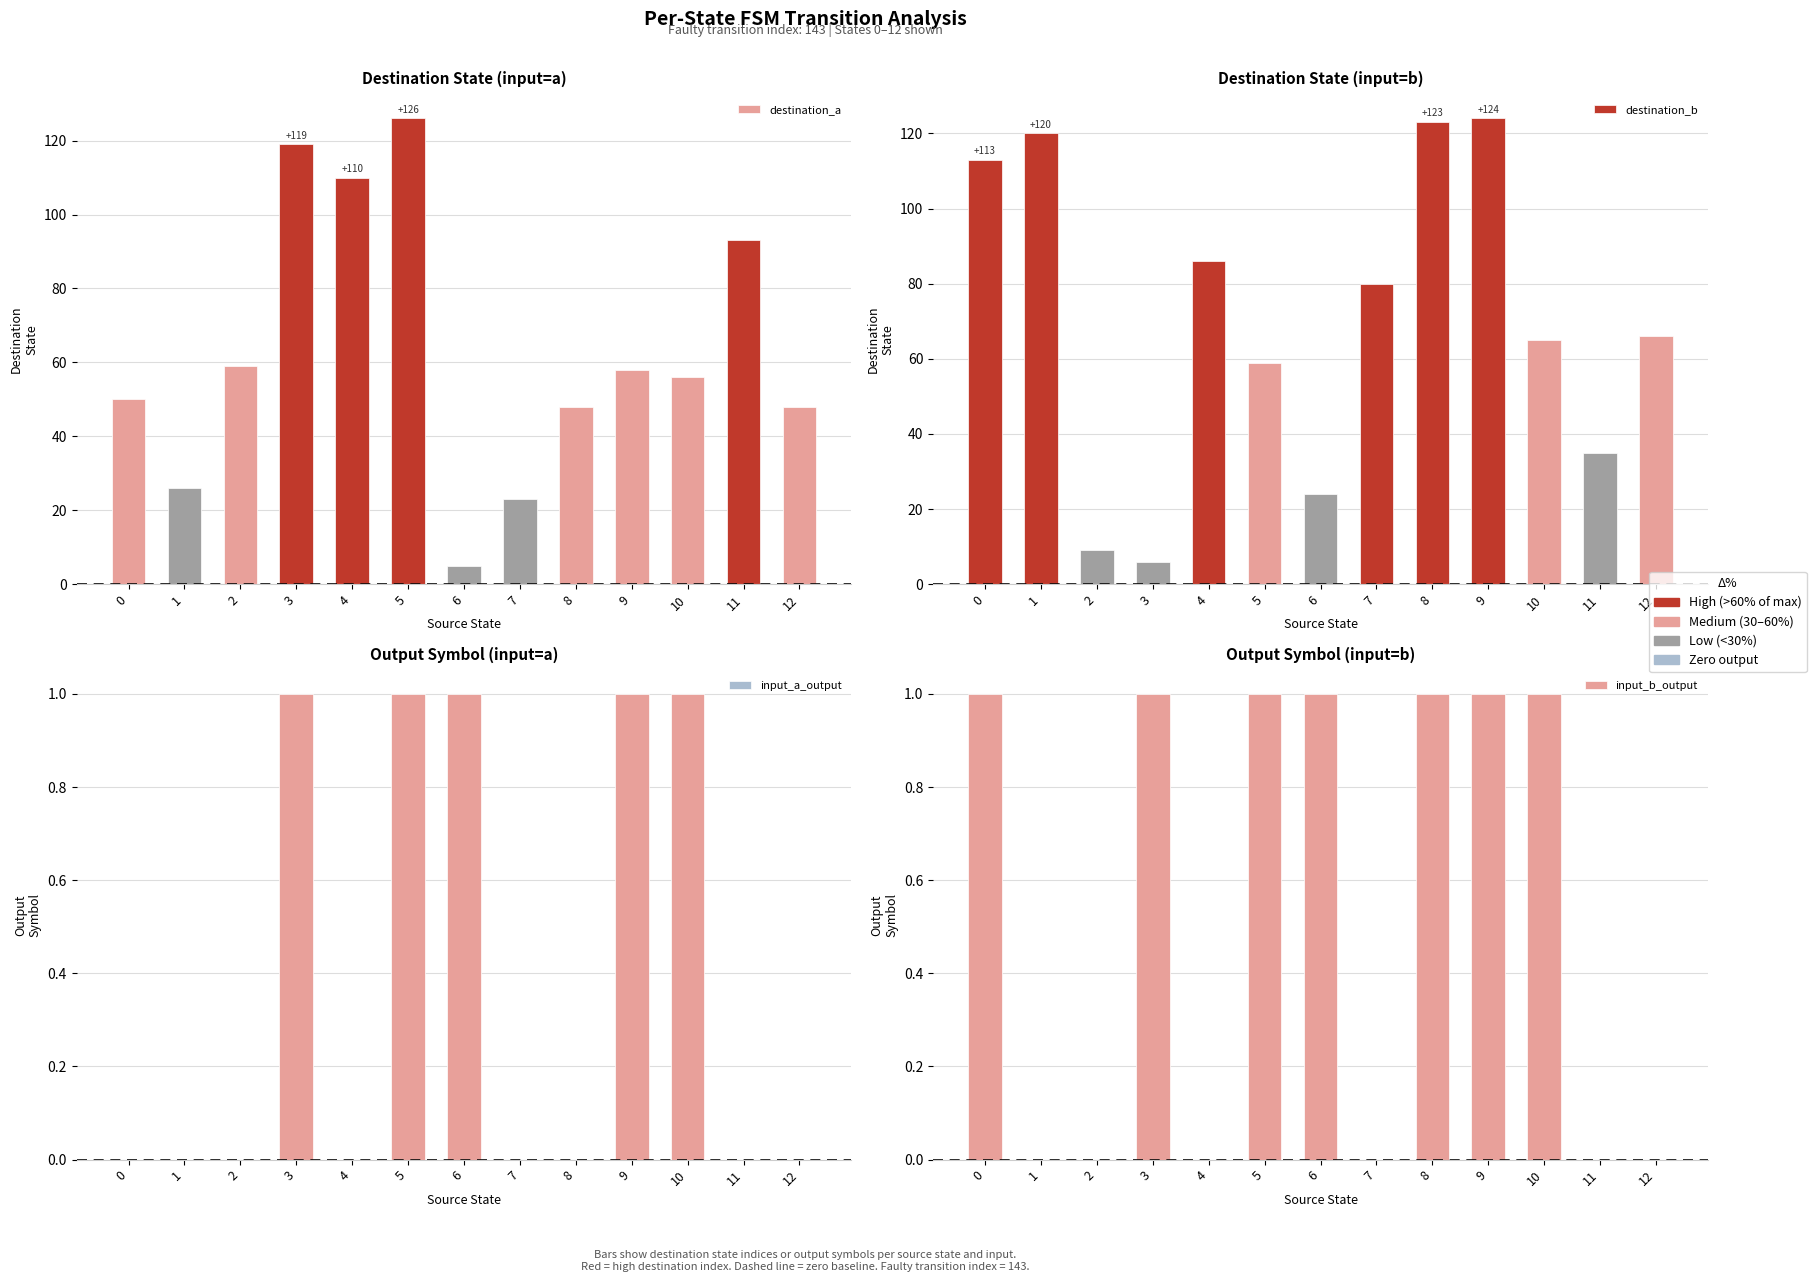

Rank the series at 0 from highest to lowest value.

destination_b, destination_a, input_b_output, input_a_output